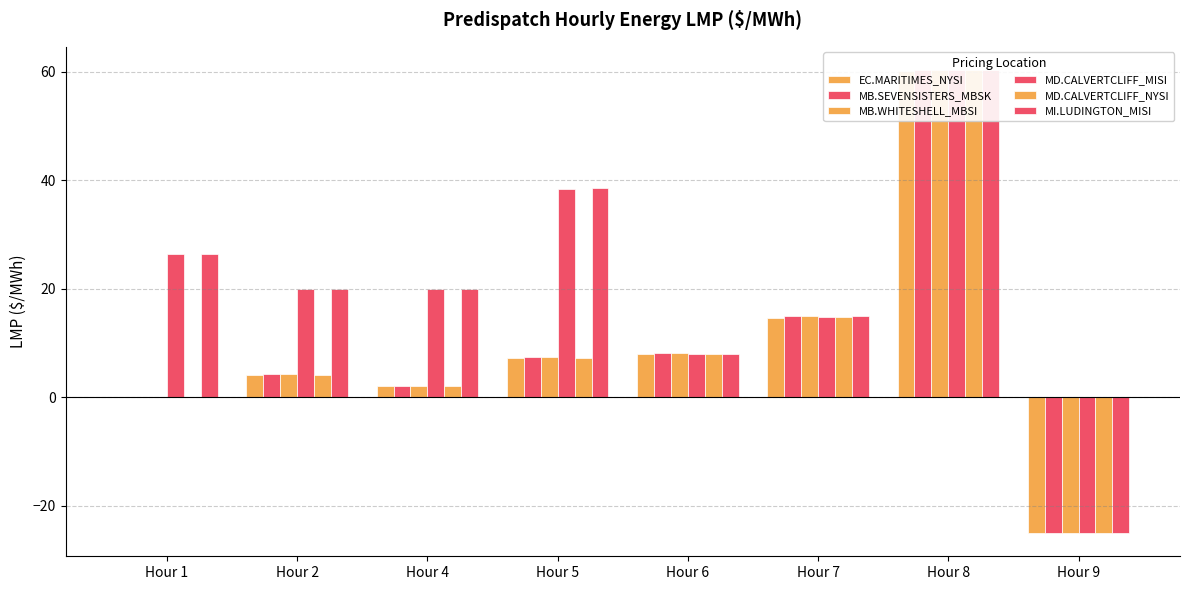

What is the difference between the maximum and second lowest values in the MI.LUDINGTON_MISI series?

52.3